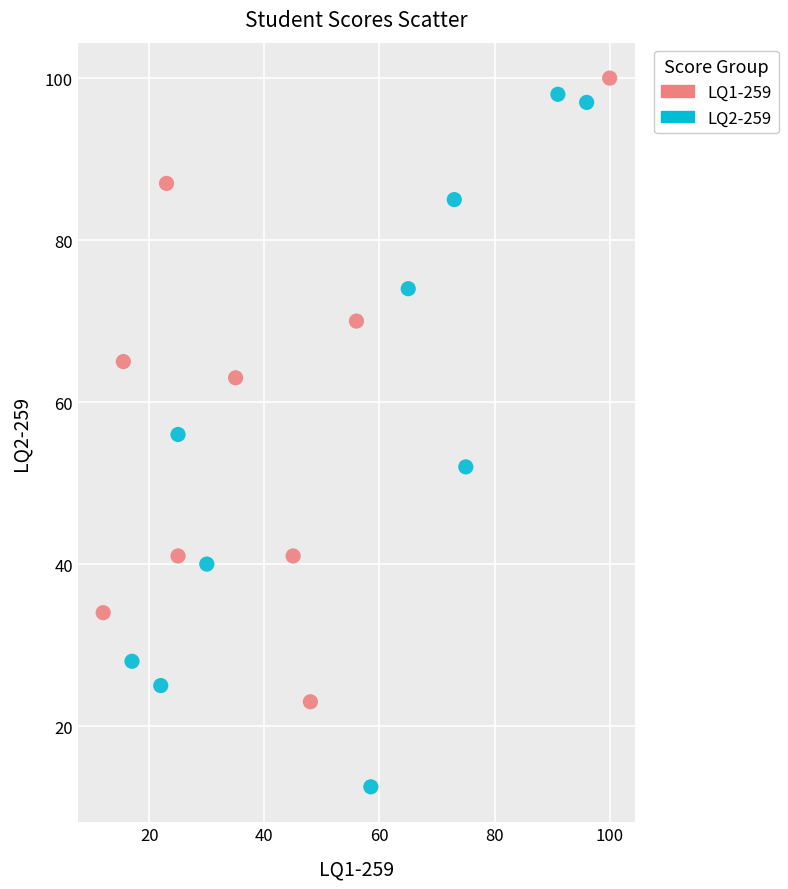

Which series reaches the minimum Y coordinate?

LQ2-259